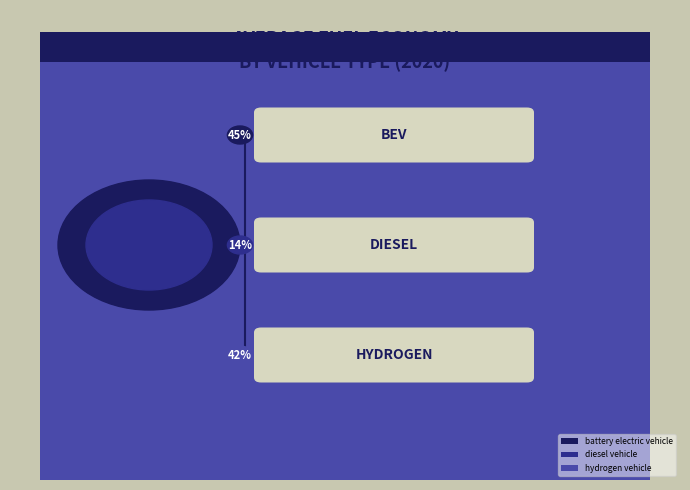

The diesel vehicle slice represents 14% of the pie. True or false?

True